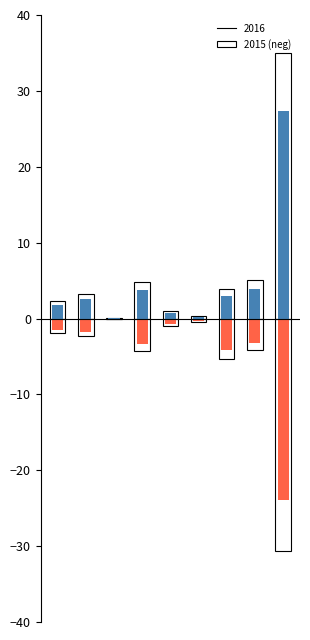

Reading left to right, extract all data points from this chart.

0=-1.5	1=-1.7	2=-0.1	3=-3.3	4=-0.8	5=-0.4	6=-4.2	7=-3.2	8=-23.9